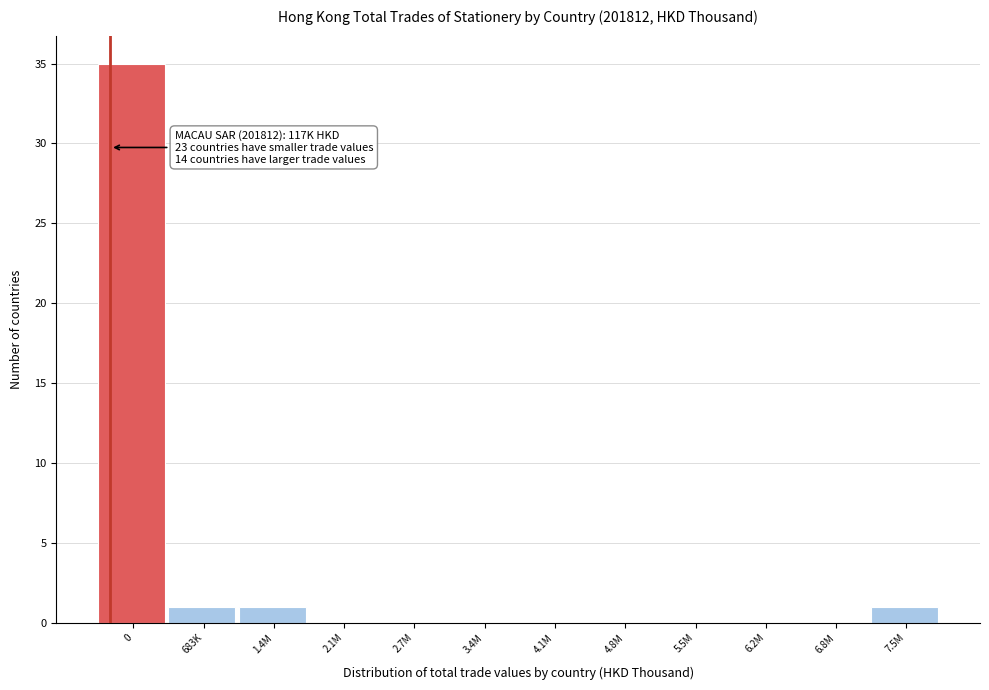

Reading right to left, list all the values displayed in this chart.

7.5M=1	6.8M=0	6.2M=0	5.5M=0	4.8M=0	4.1M=0	3.4M=0	2.7M=0	2.1M=0	1.4M=1	683K=1	0=35